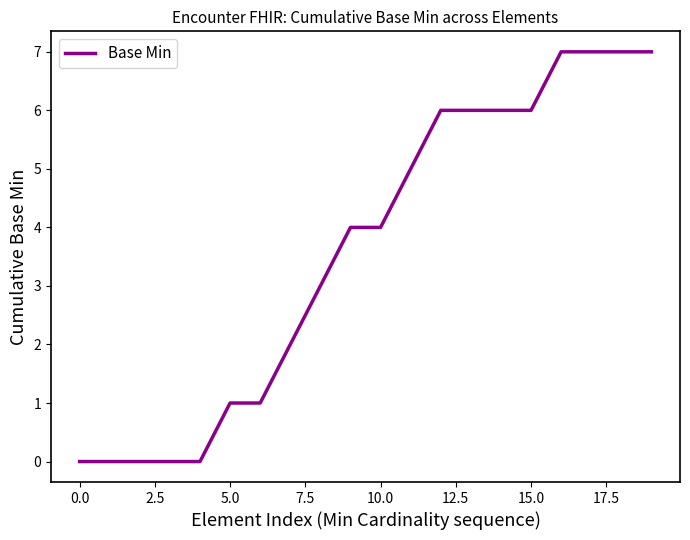

What is the greatest value displayed?

7